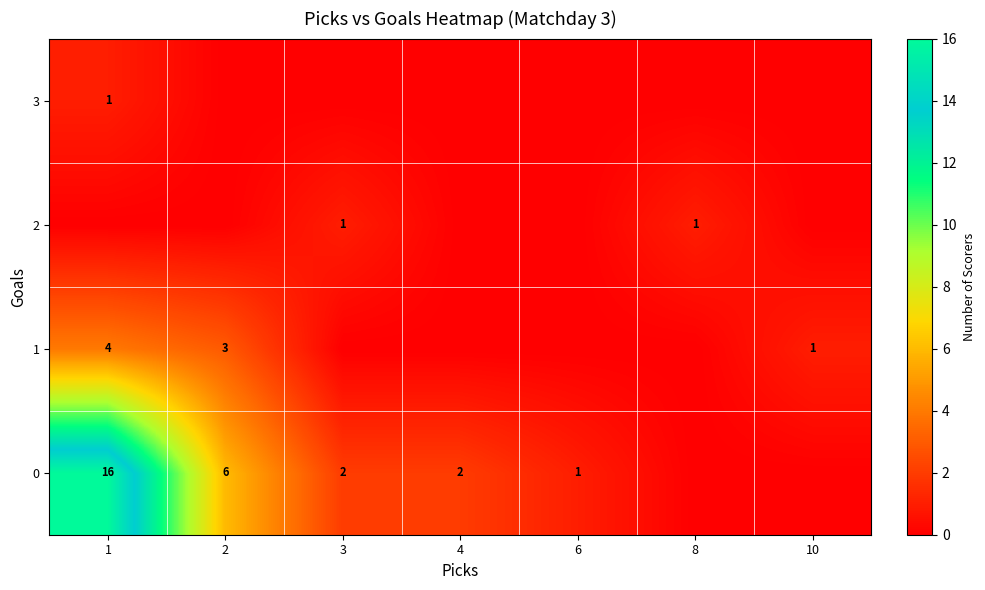

What value does the row_2 series have at 3?

1